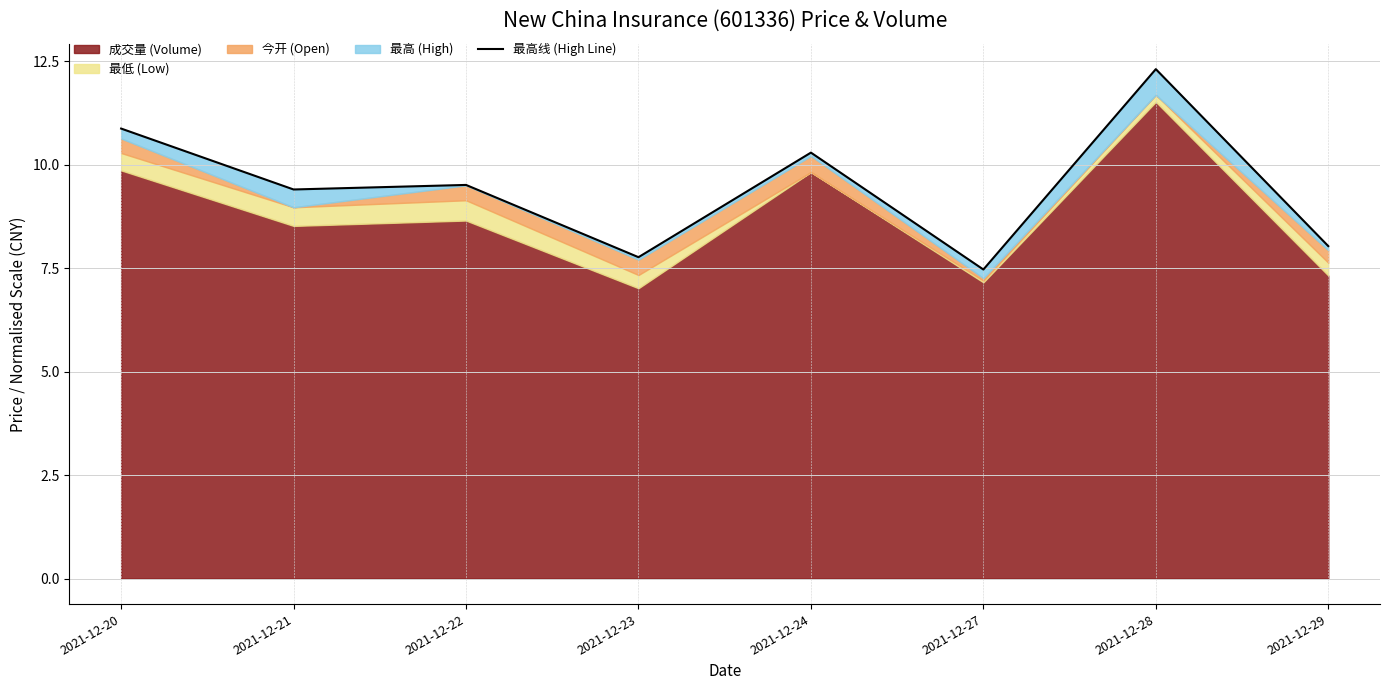

How many data points does each series have?

8